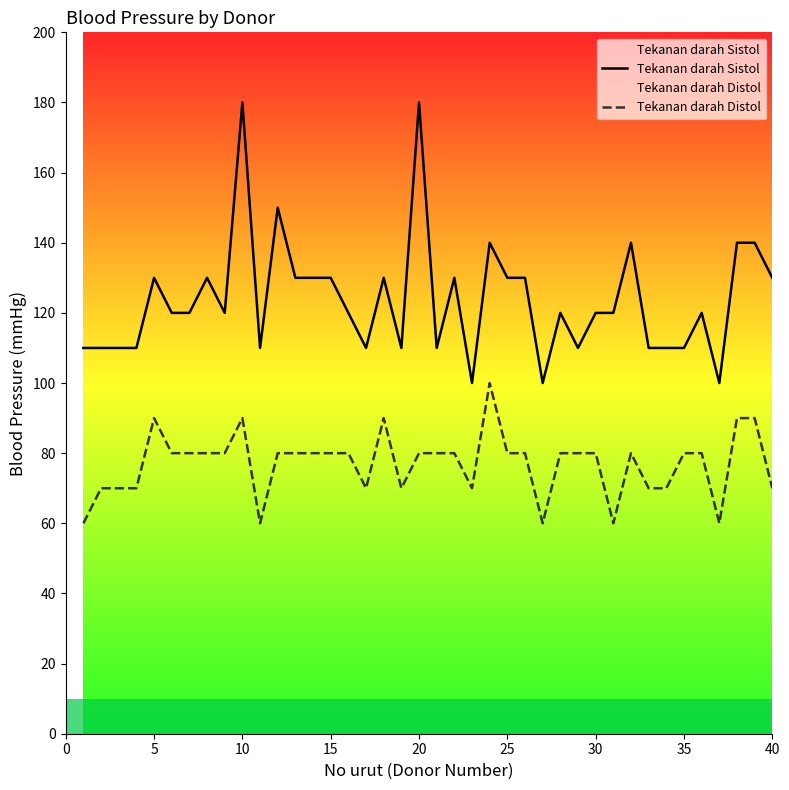

Which series has the widest spread of values?

Tekanan darah Sistol